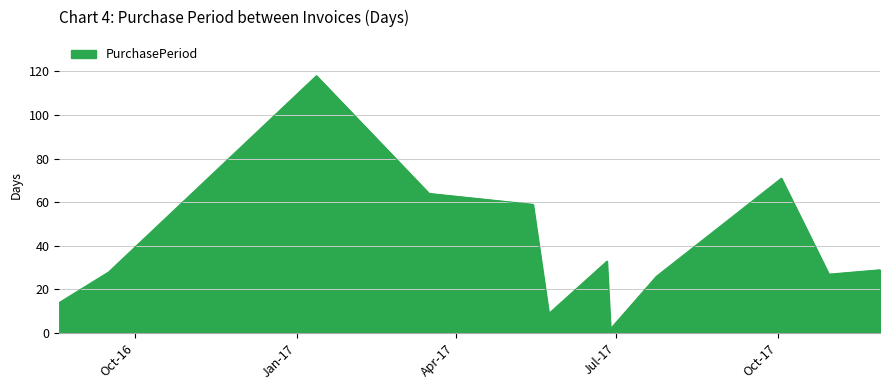

What is the difference between the maximum and second lowest values?

109